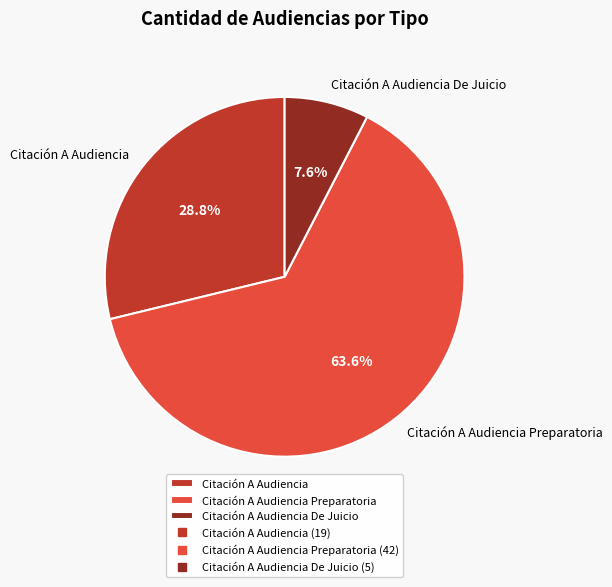

Is it true that Citación A Audiencia is 22% of the pie?

False